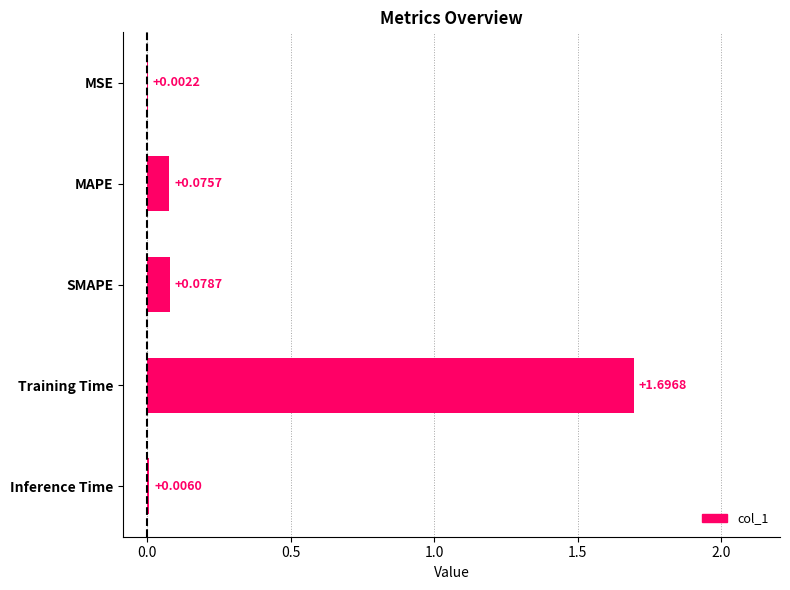

Are the bars grouped side by side (vs. stacked)?

No